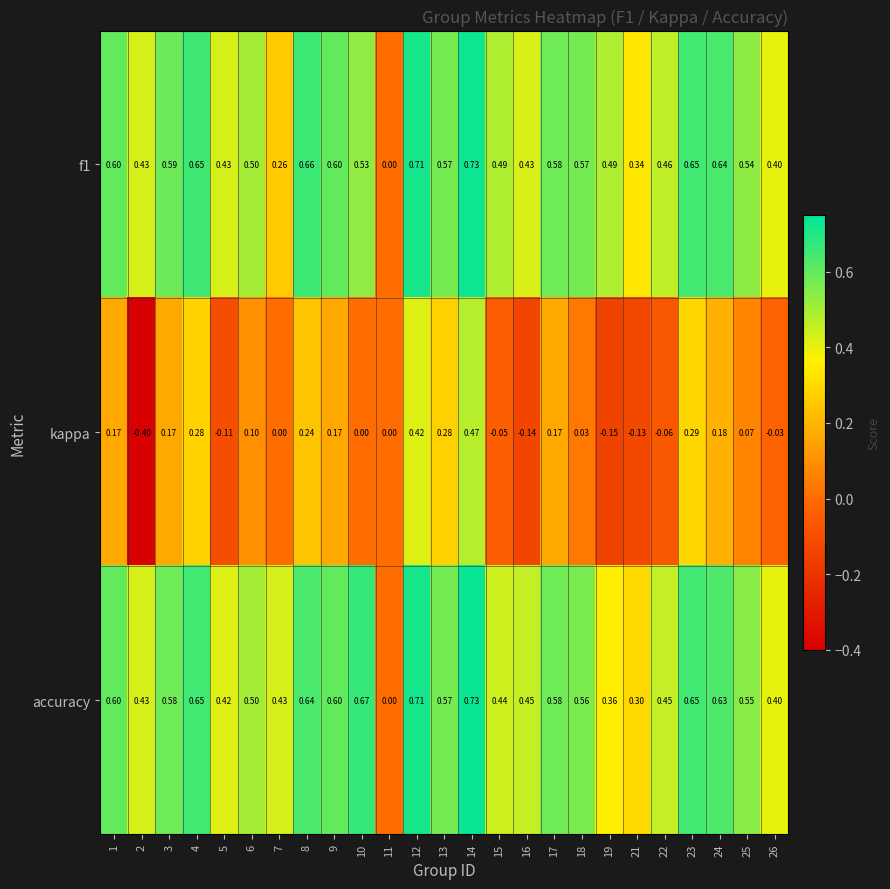

Which series has the widest spread of values?

kappa